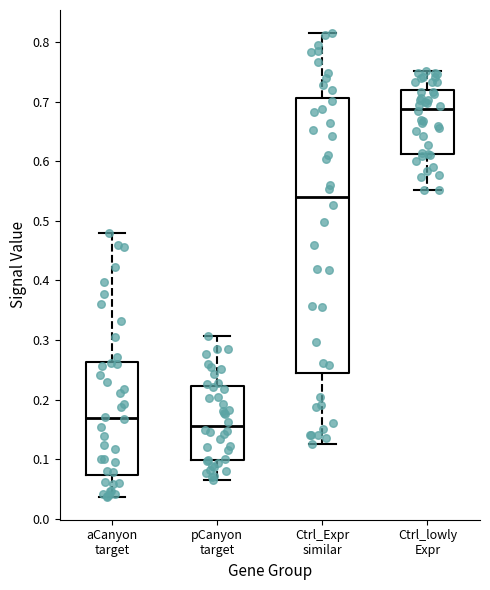

Where is the upper edge of the box for pCanyon target on the y-axis? The values are not printed on the chart, so give them approximately, as read against the axis.

0.22